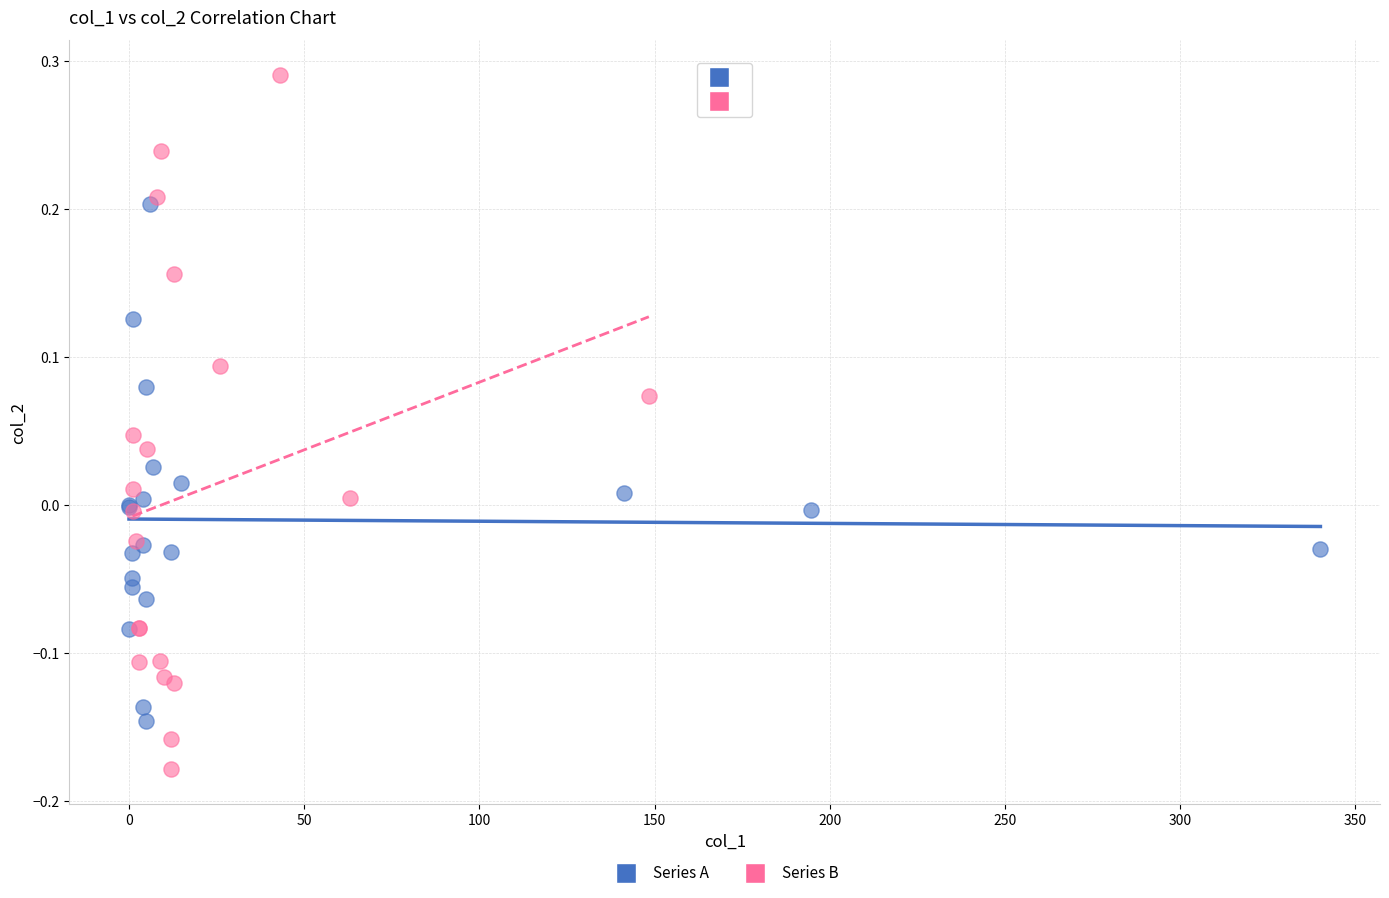

Which series contains the lowest Y value?

Series B